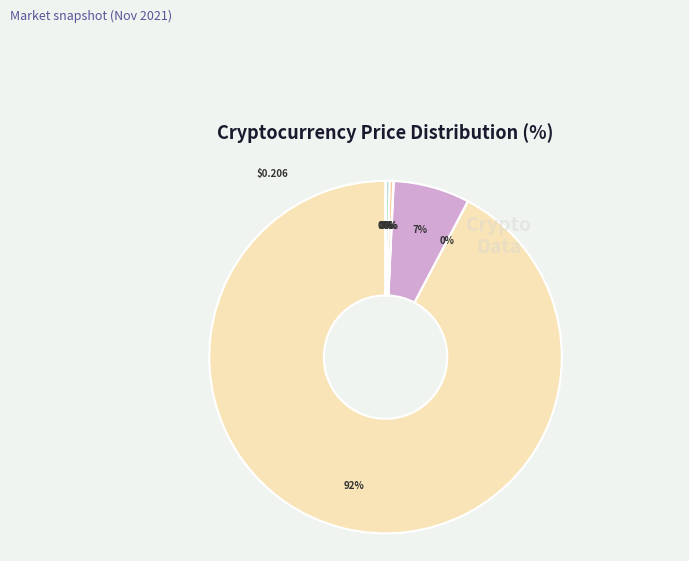

How many segments does this pie chart have?

8